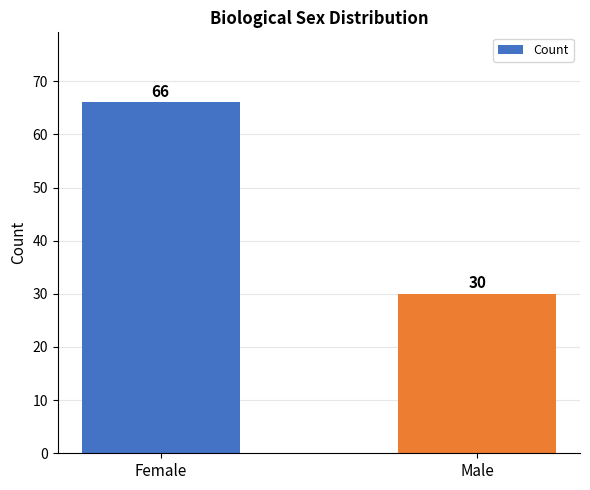

What is the value of the 2nd bar from the left?

30